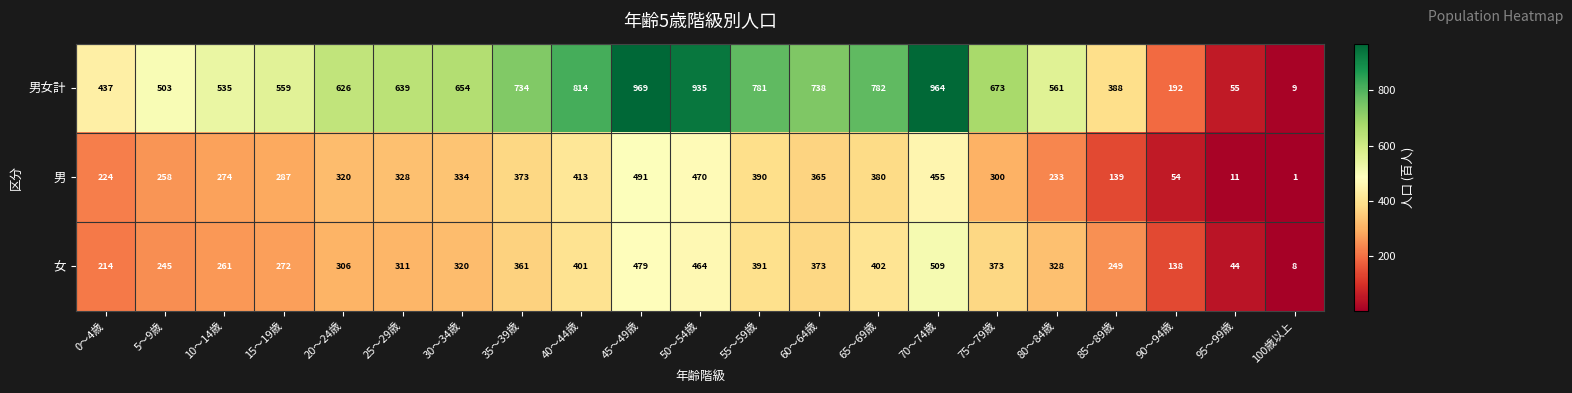

Rank the series at 15～19歳 from highest to lowest value.

男女計, 男, 女